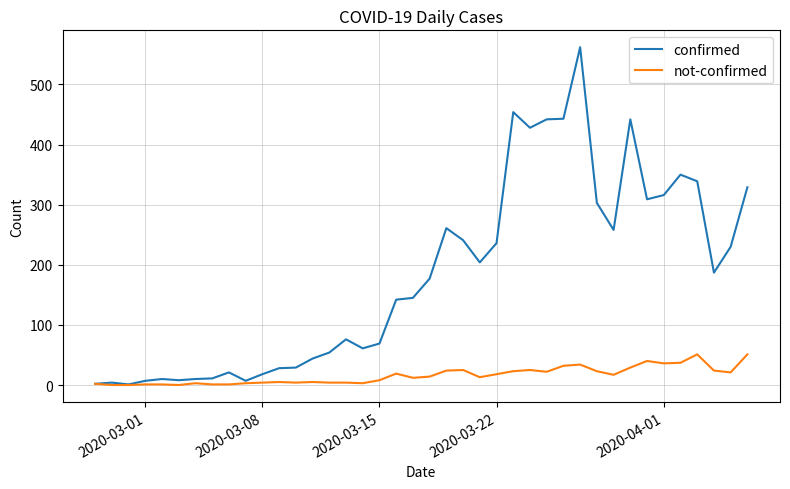

List the series in order of their peak value, highest first.

confirmed, not-confirmed